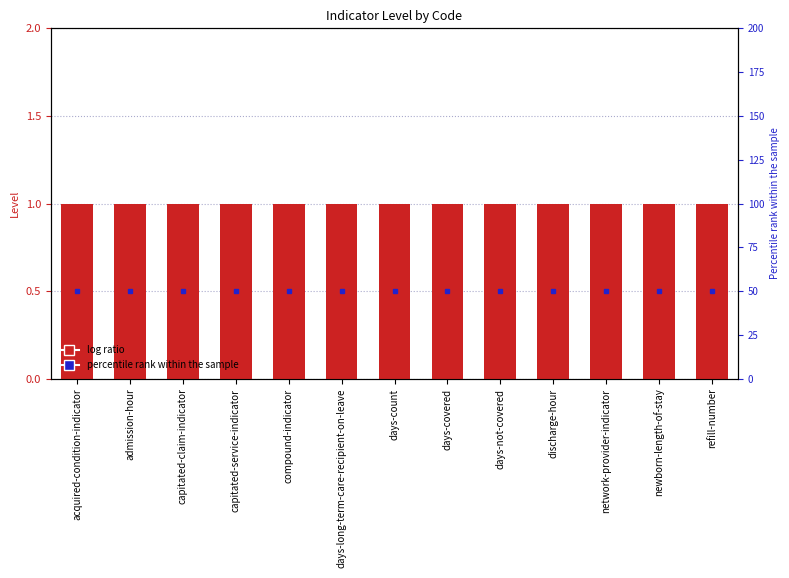

At days-not-covered, list the series in order from largest to smallest.

percentile rank within the sample, Level